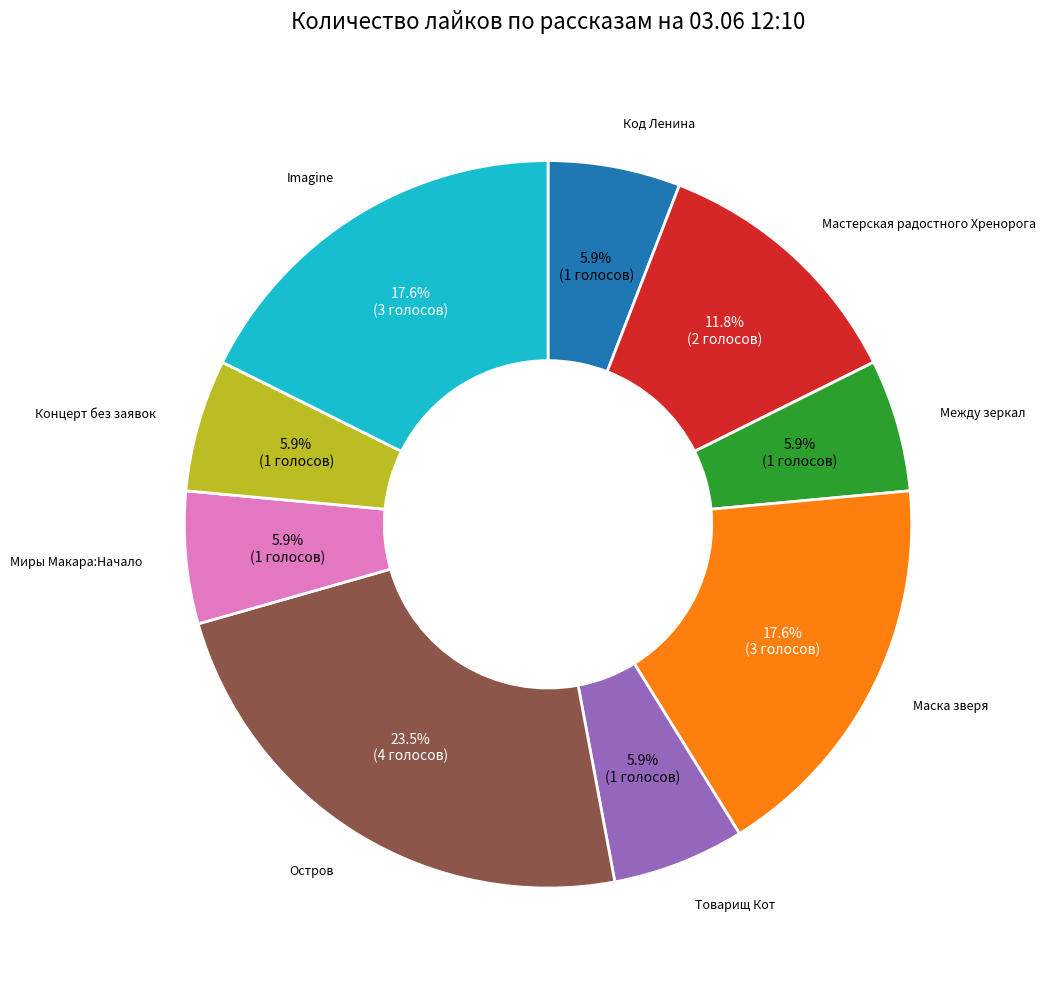

Which slice is the largest?

Остров